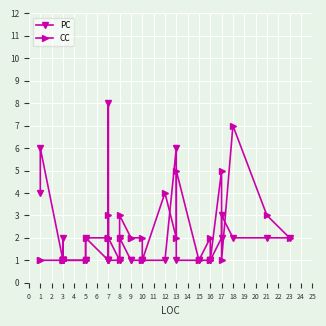

At how many categories does at least one series exceed 5?

4